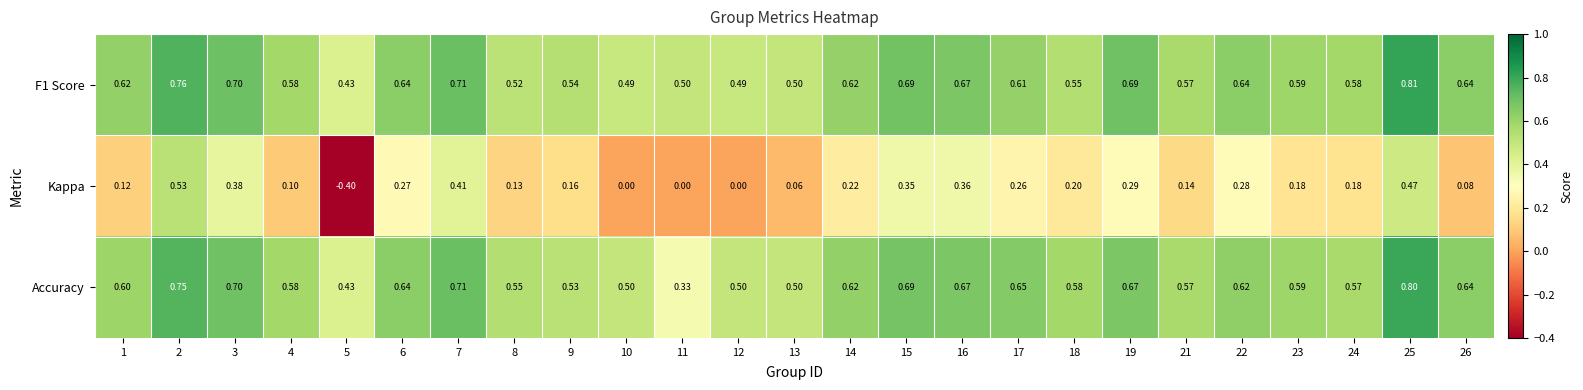

Which series has the widest spread of values?

Kappa